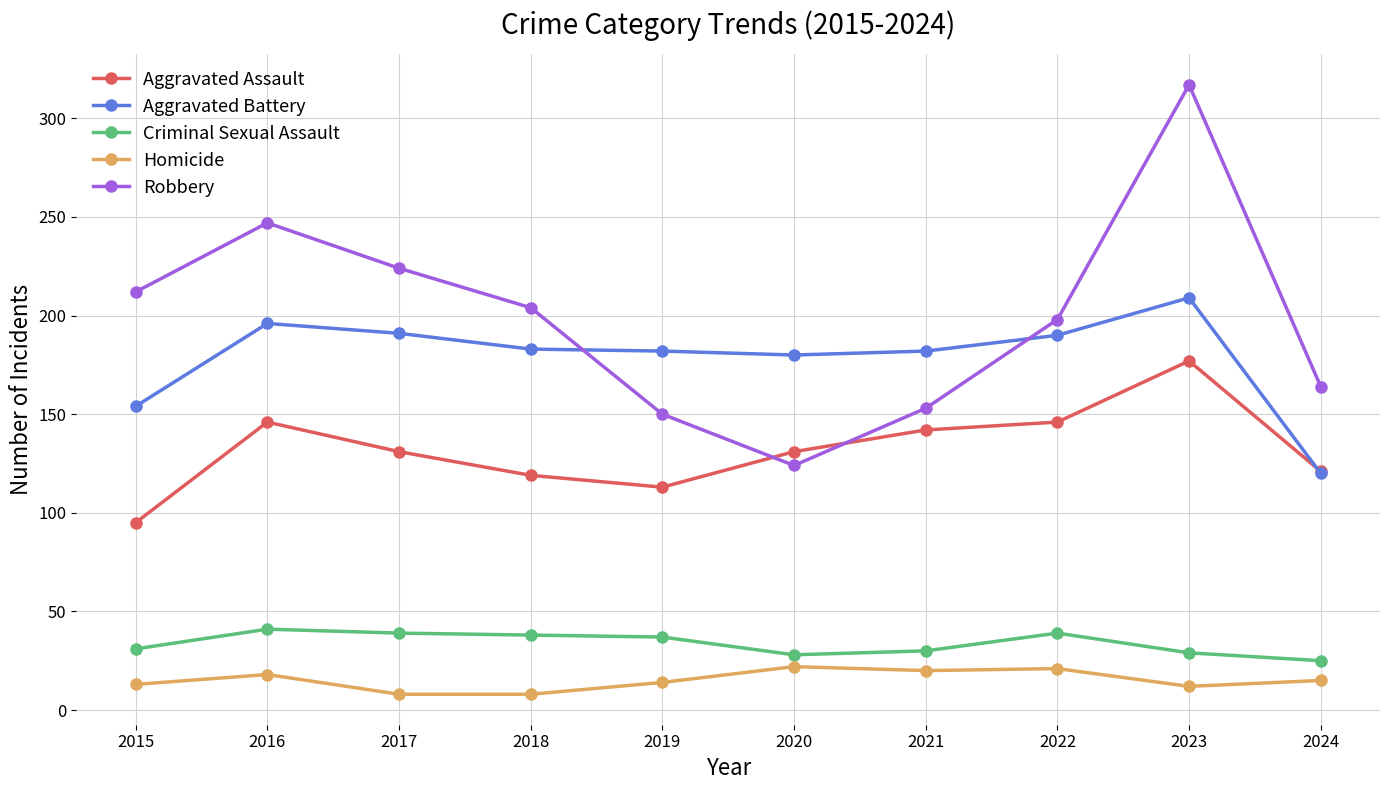

The Aggravated Assault series shows 24 at 2018. True or false?

False